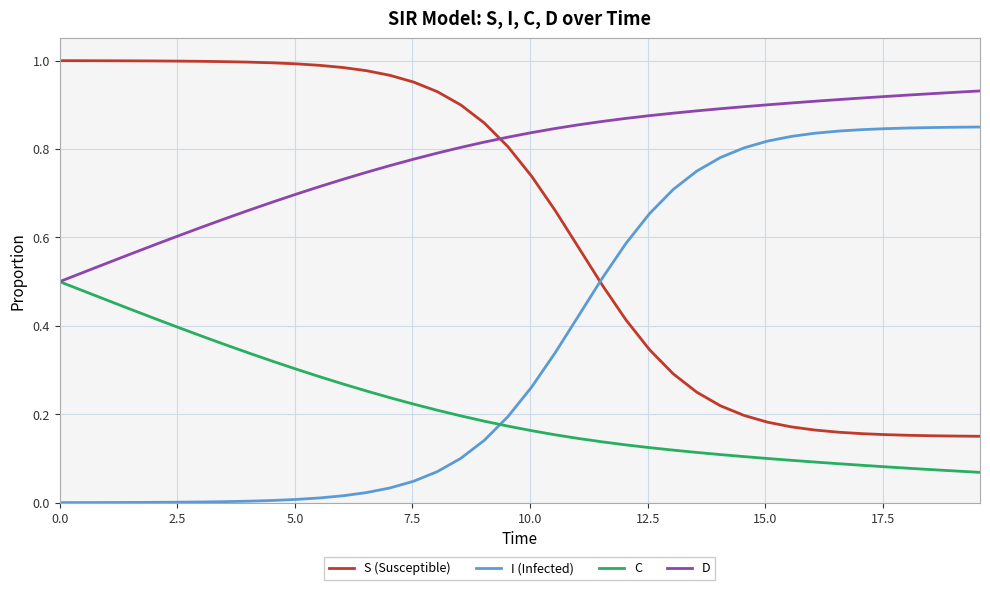

True or false: C and S (Susceptible) cross at least once.

False